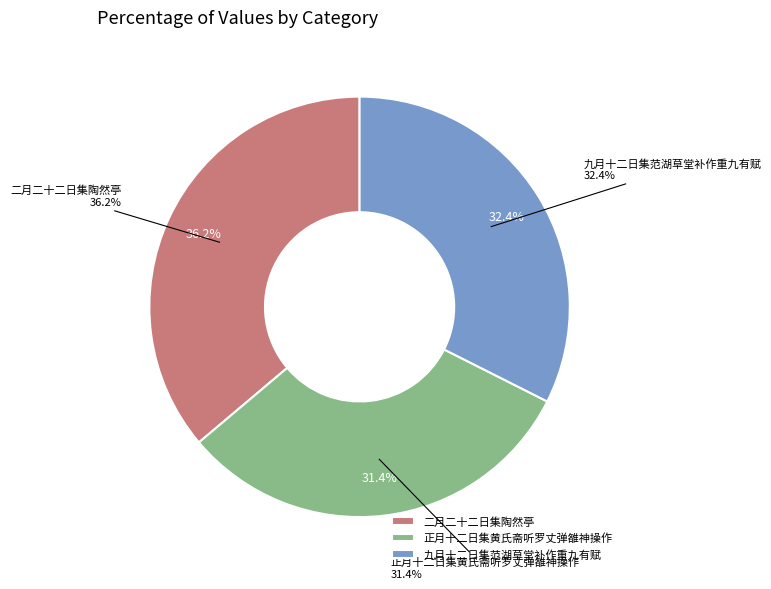

Which category has the smallest portion of the pie?

正月十二日集黄氏斋听罗丈弹雒神操作